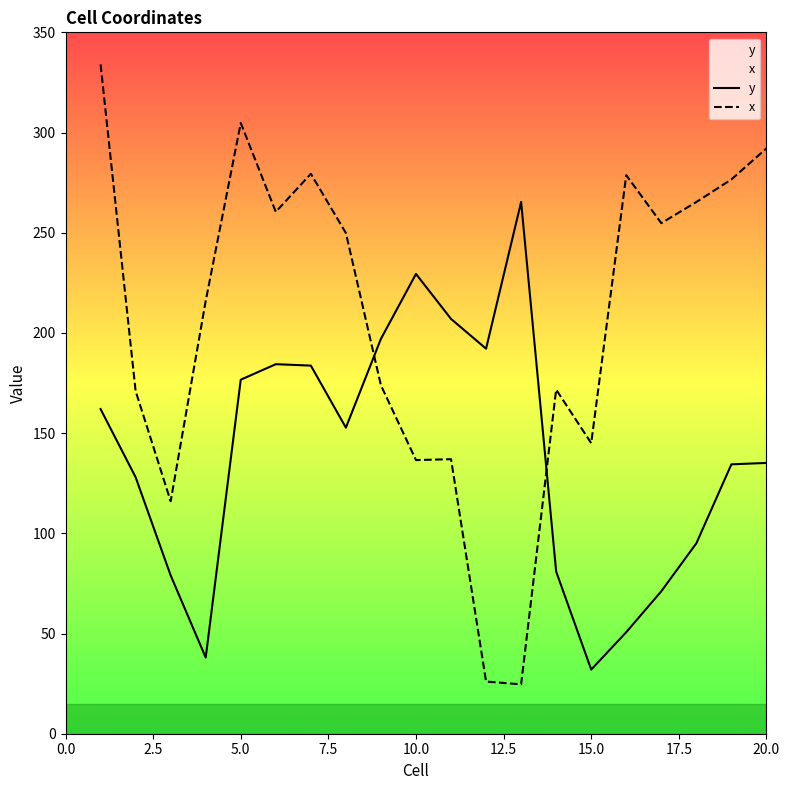

Which series changed the most between 10.0 and 20.0?

x